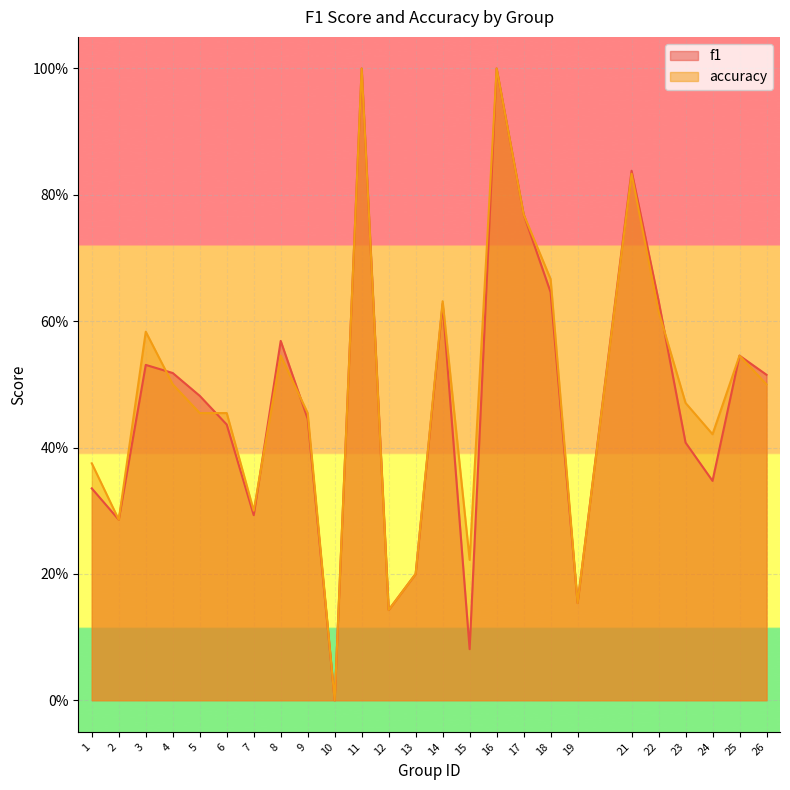

How many lines are shown in the chart?

2